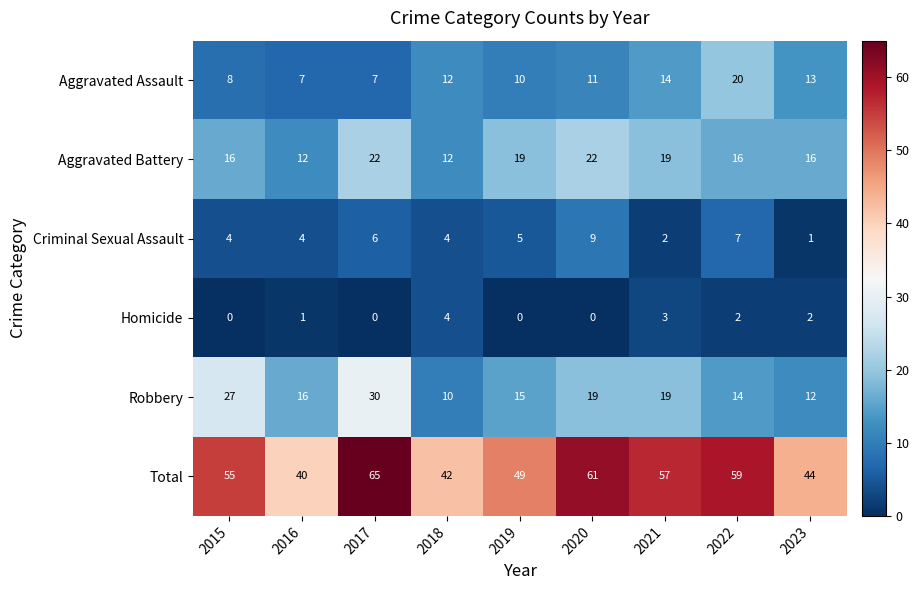

How many data points does each series have?

9